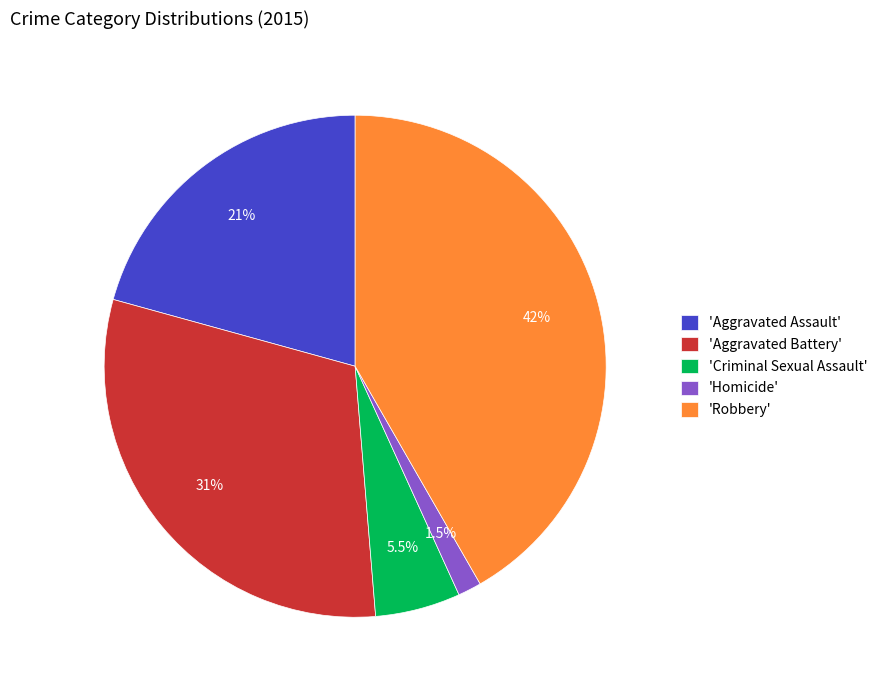

Combined, do 'Robbery' and 'Aggravated Assault' account for over 50%?

Yes